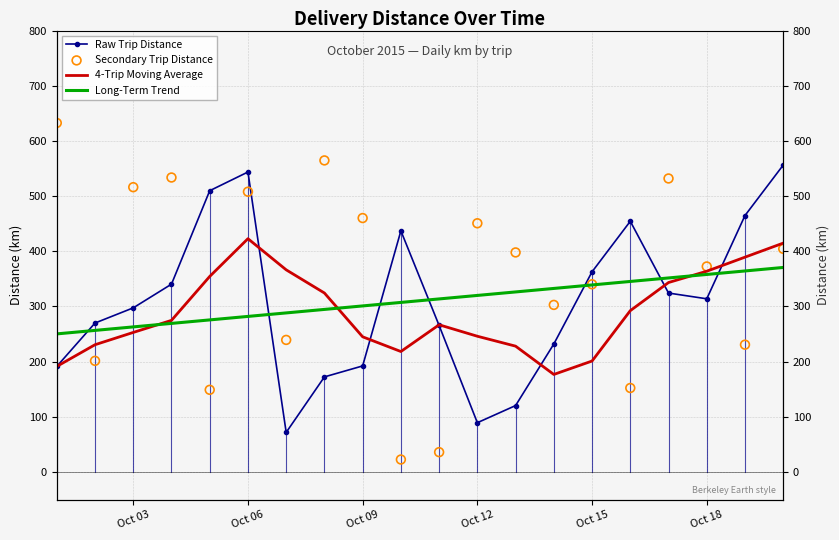

Which series reaches the maximum Y coordinate?

Secondary Trip Distance